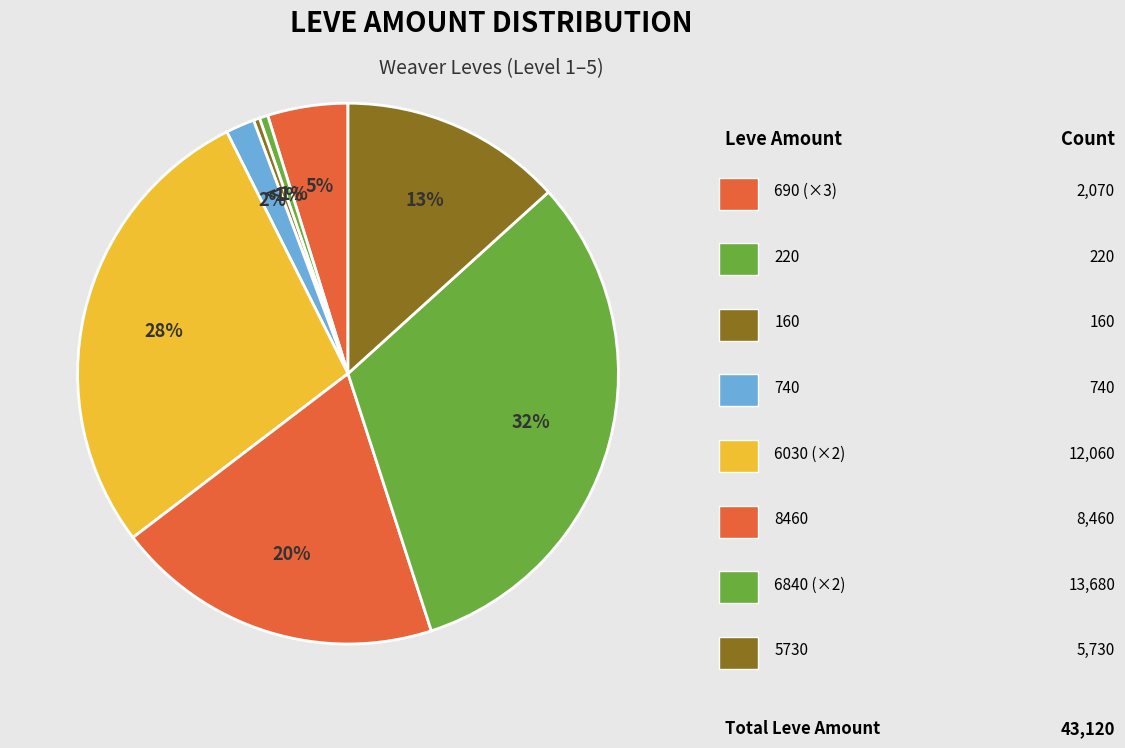

Is there any slice that represents more than half of the pie?

No